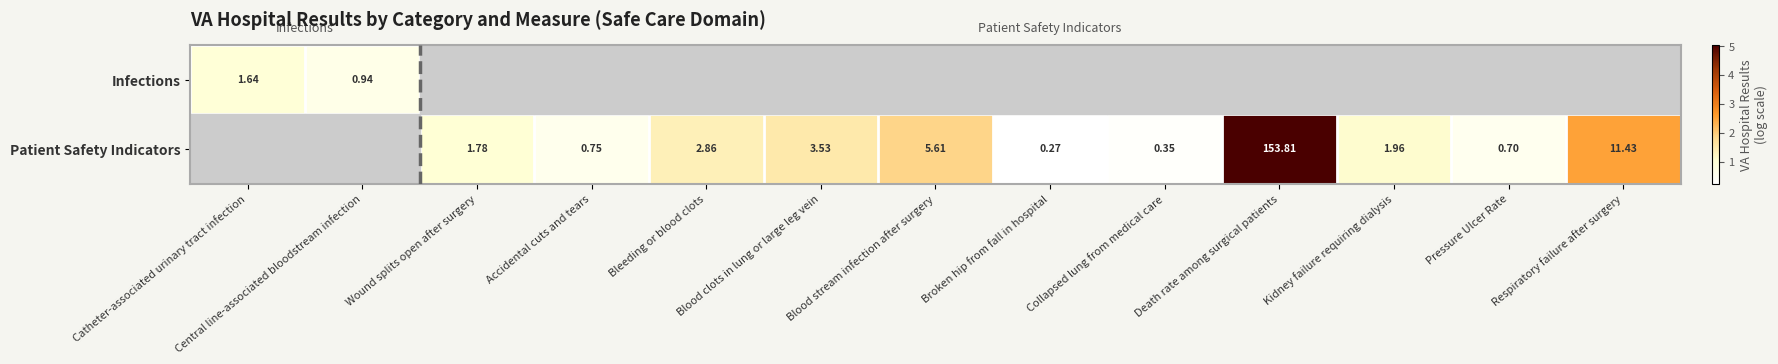

Is the value of Patient Safety Indicators at Collapsed lung from medical care greater than the value of Infections at Central line-associated bloodstream infection?

No